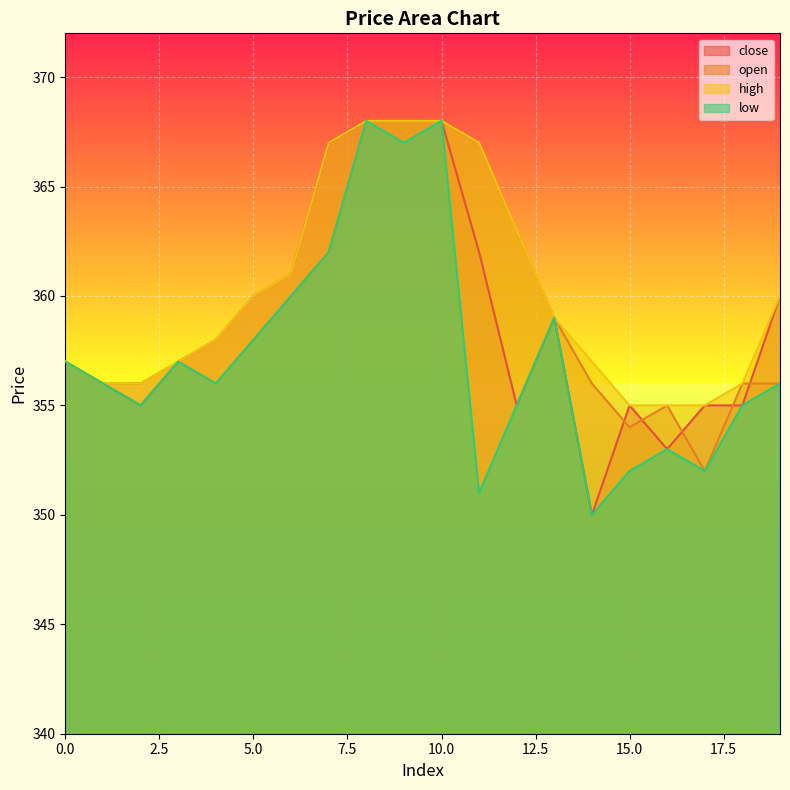

How many distinct data groups are displayed?

4